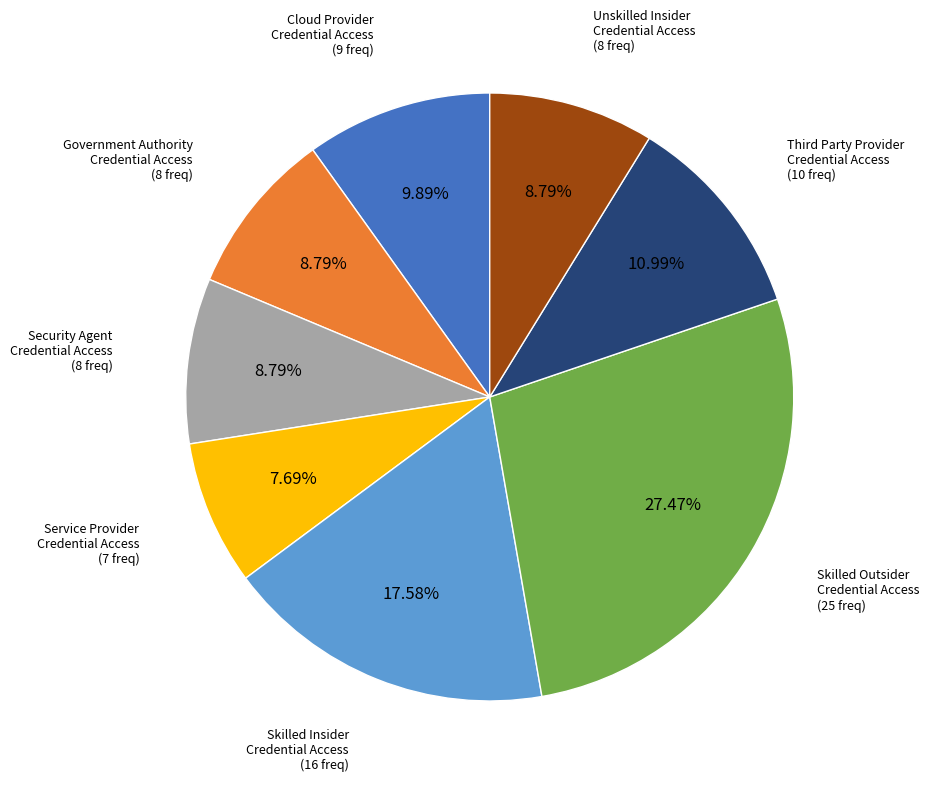

To the nearest percent, what is the difference between the largest and smallest slice percentages?

20%